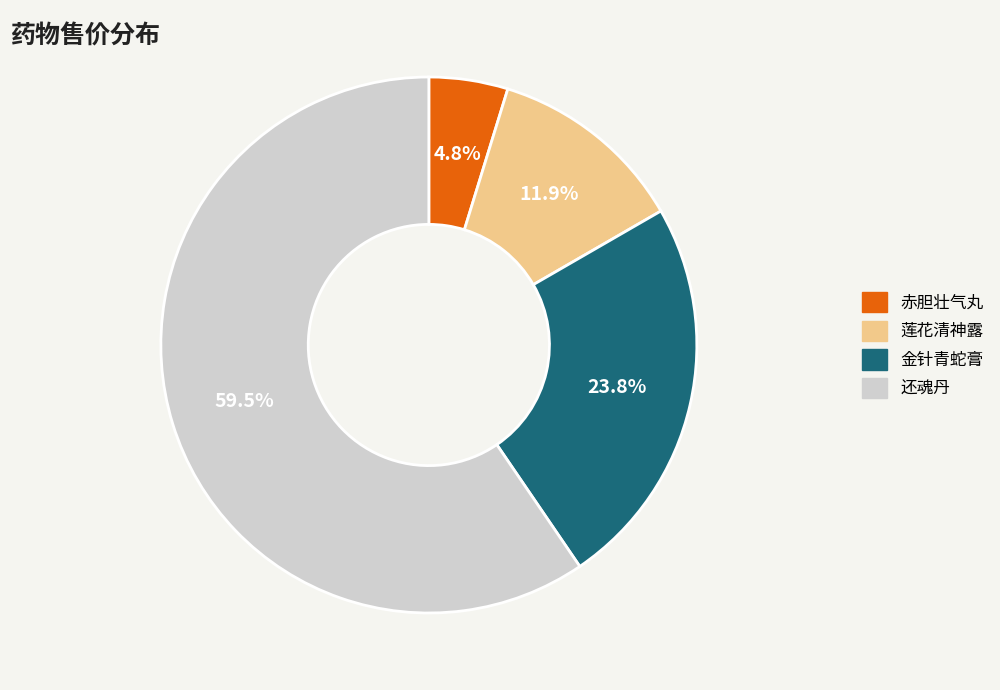

Do 金针青蛇膏 and 赤胆壮气丸 together represent more than half of the pie?

No